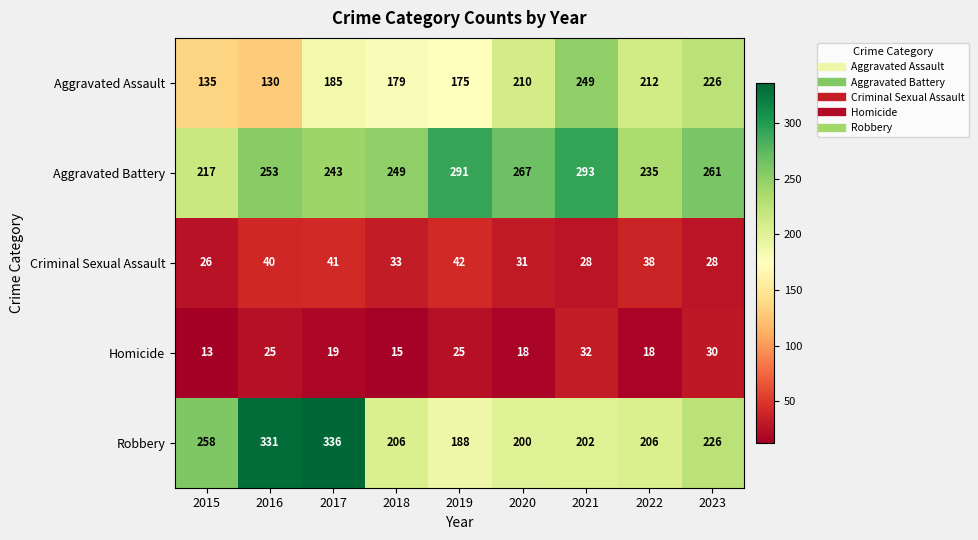

How many series are shown in this chart?

5